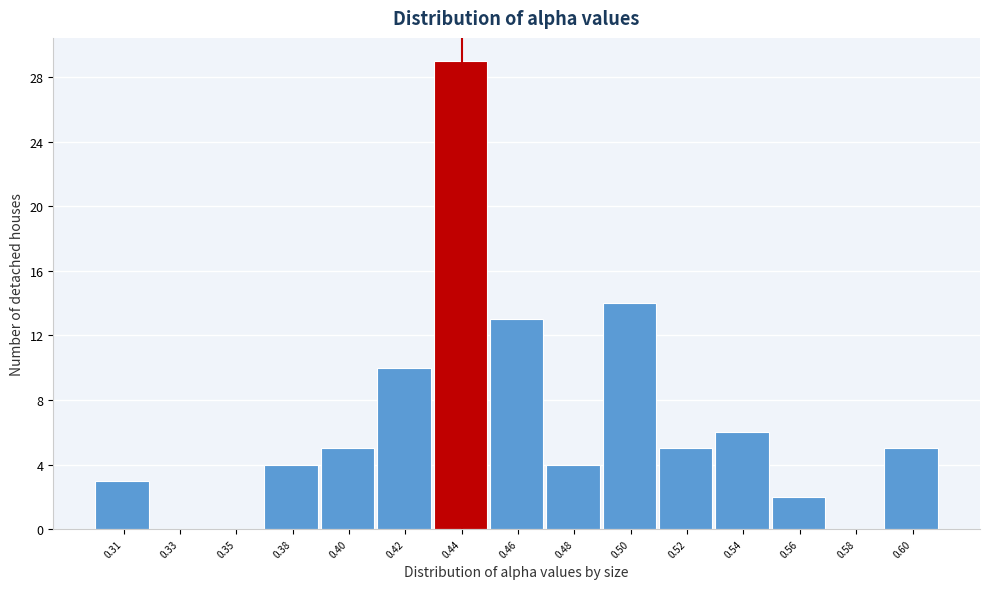

Reading left to right, transcribe all the data shown in this chart.

0.31=3	0.33=0	0.35=0	0.38=4	0.40=5	0.42=10	0.44=29	0.46=13	0.48=4	0.50=14	0.52=5	0.54=6	0.56=2	0.58=0	0.60=5